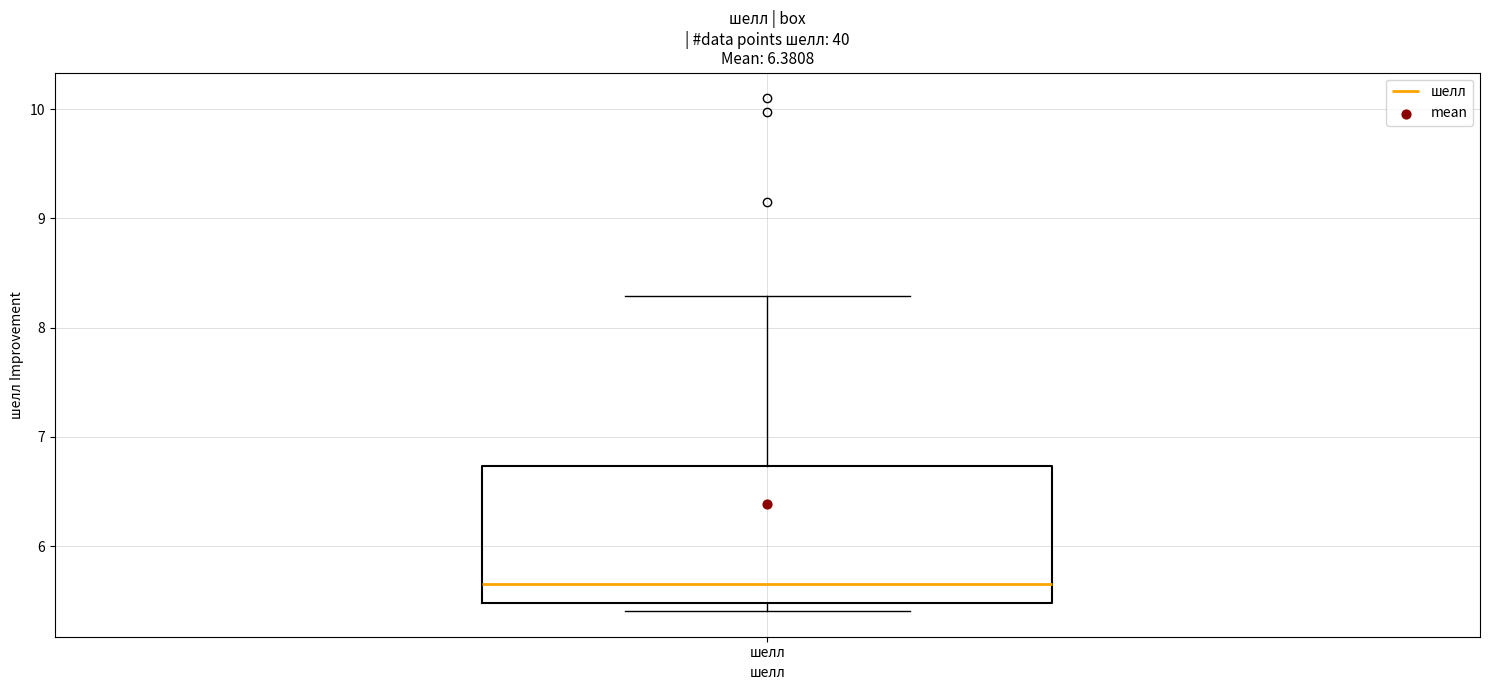

Read this box plot against the y-axis: the position of the median line, the range covered by the box, and the ends of both whiskers. The values are not printed on the chart, so give them approximately, as read against the axis.

median 5.7, box 5.5 to 6.7, whiskers 5.4 to 8.3